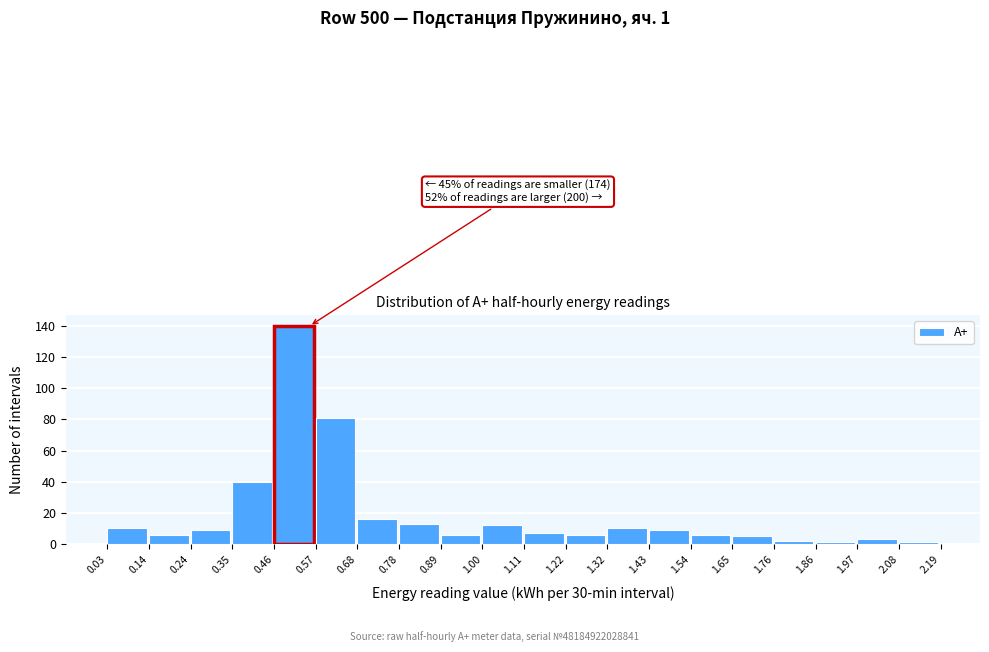

Over which range of the x-axis is the bar tallest?

0.46 to 0.57